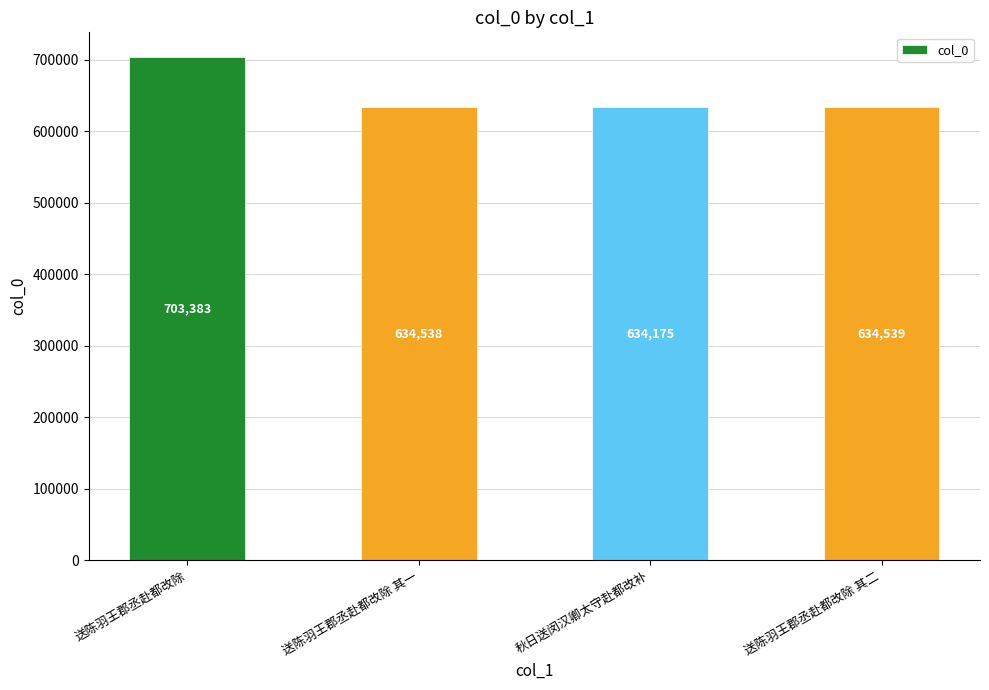

How many data points are less than 634539?

2